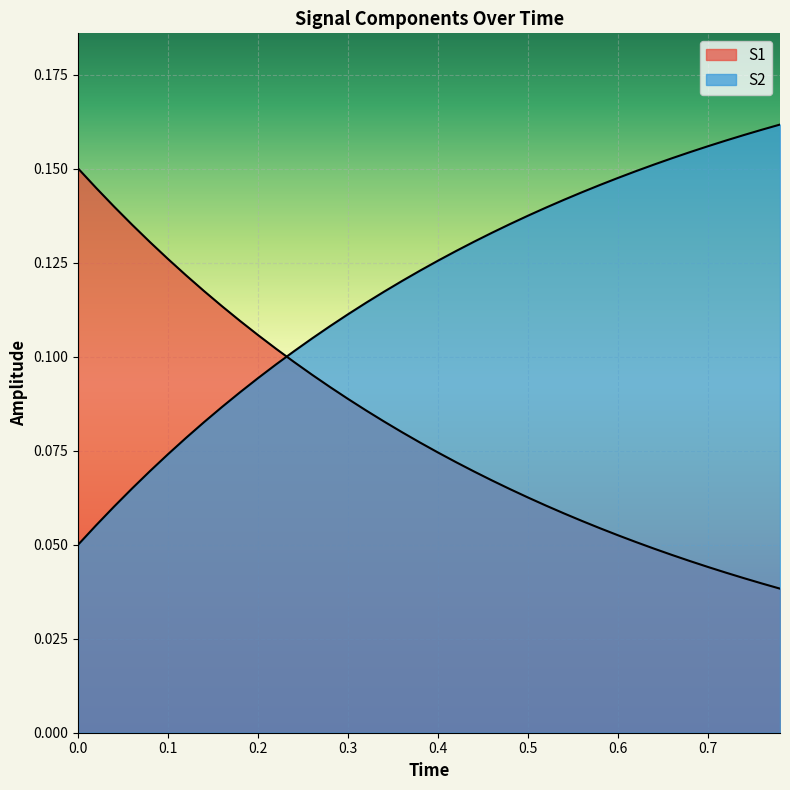

The value of S2 at 39 is 0.1. True or false?

False